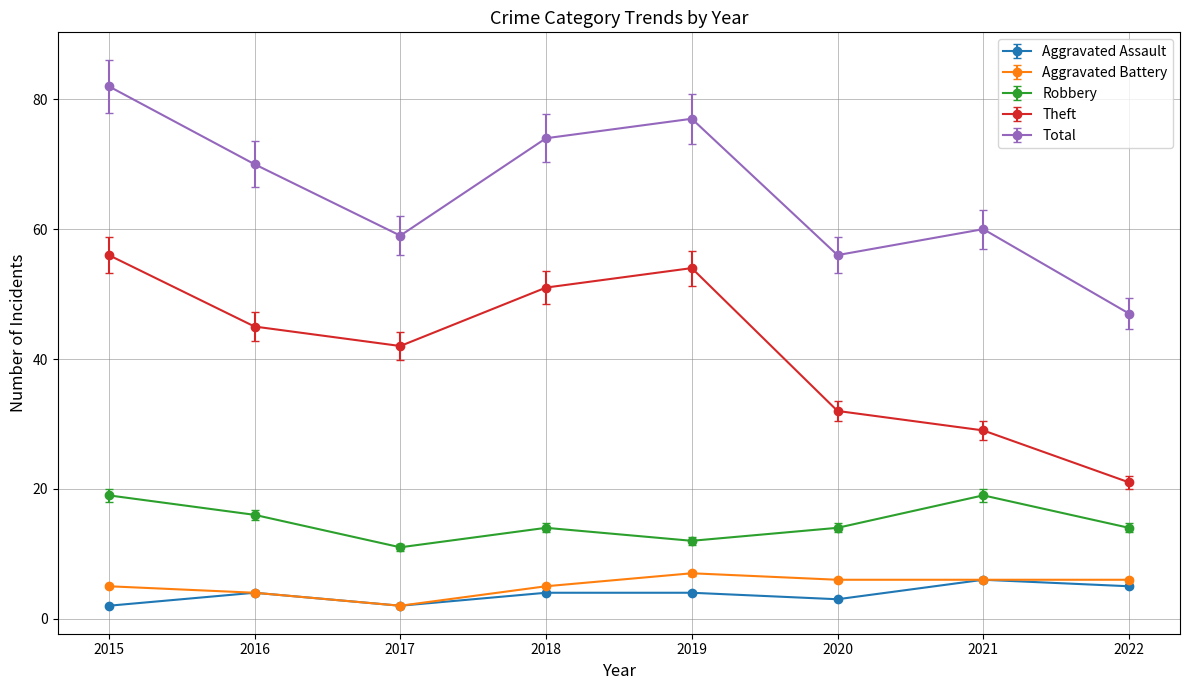

Is this an area chart (filled region under the line)?

No